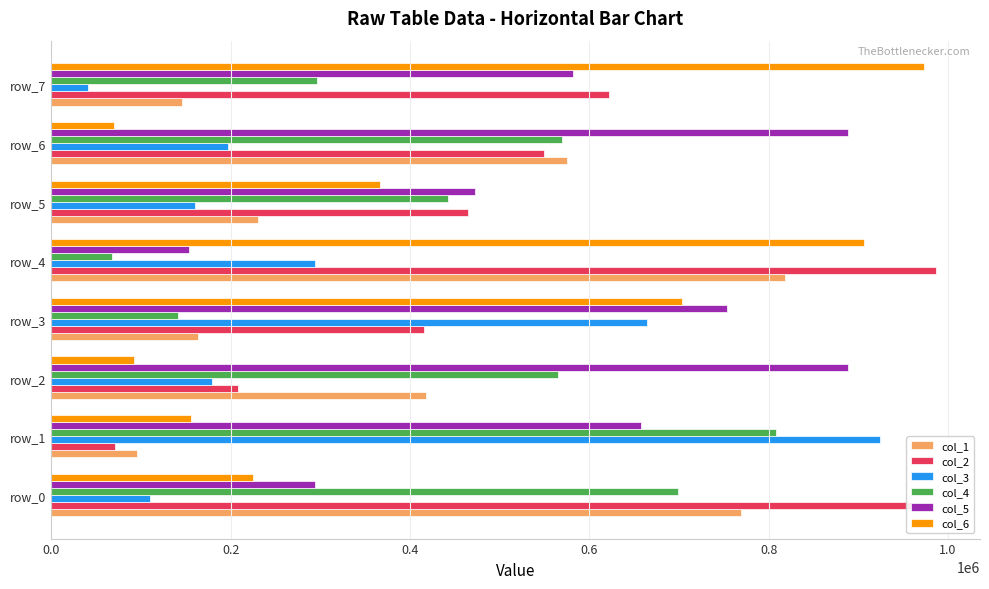

What are all the series names shown in the legend?

col_1, col_2, col_3, col_4, col_5, col_6